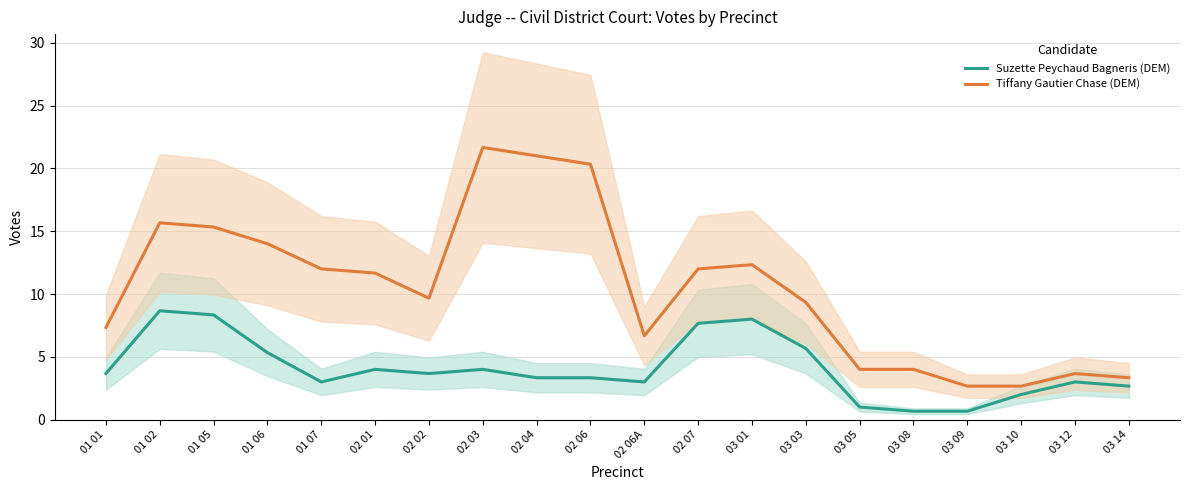

At which category does Suzette Peychaud Bagneris (DEM) reach its first local valley?

01 07